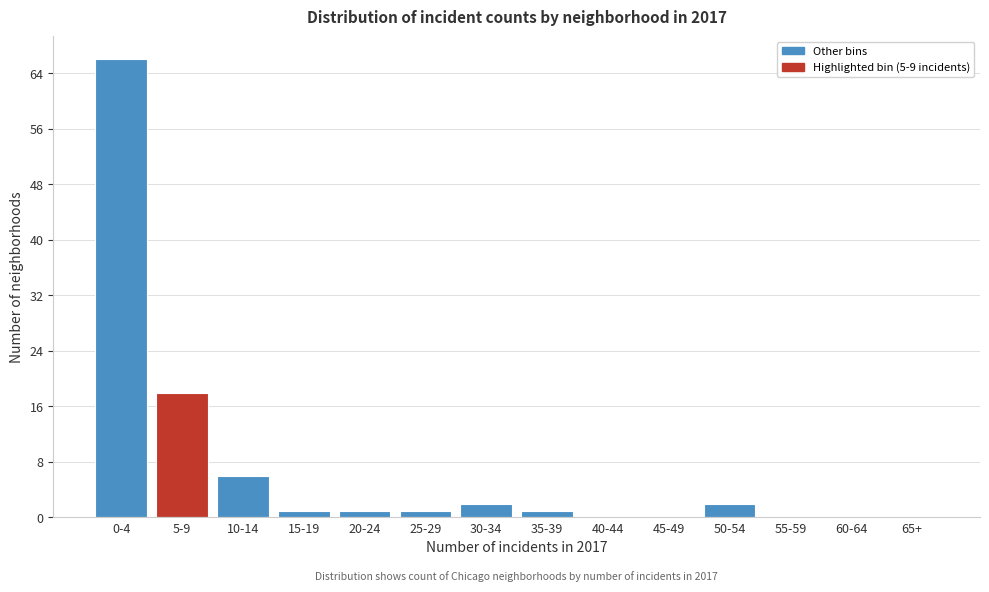

Reading left to right, extract all data points from this chart.

0-4=66	5-9=18	10-14=6	15-19=1	20-24=1	25-29=1	30-34=2	35-39=1	40-44=0	45-49=0	50-54=2	55-59=0	60-64=0	65+=0